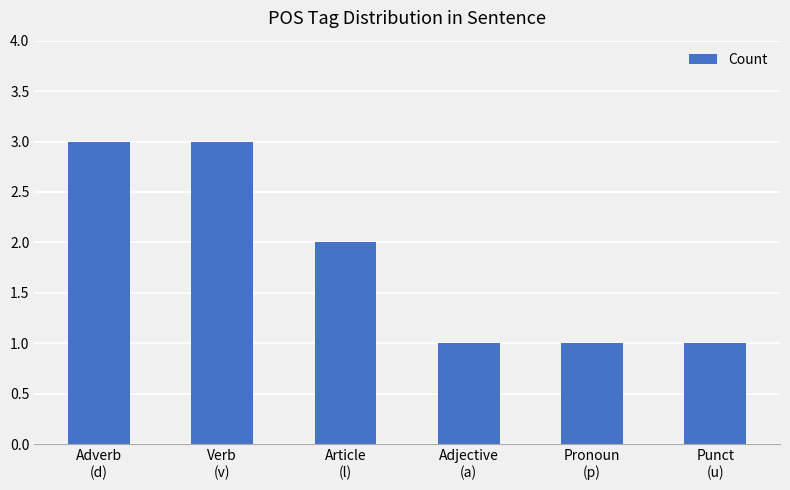

Between Pronoun
(p) and Article
(l), which is larger?

Article
(l)